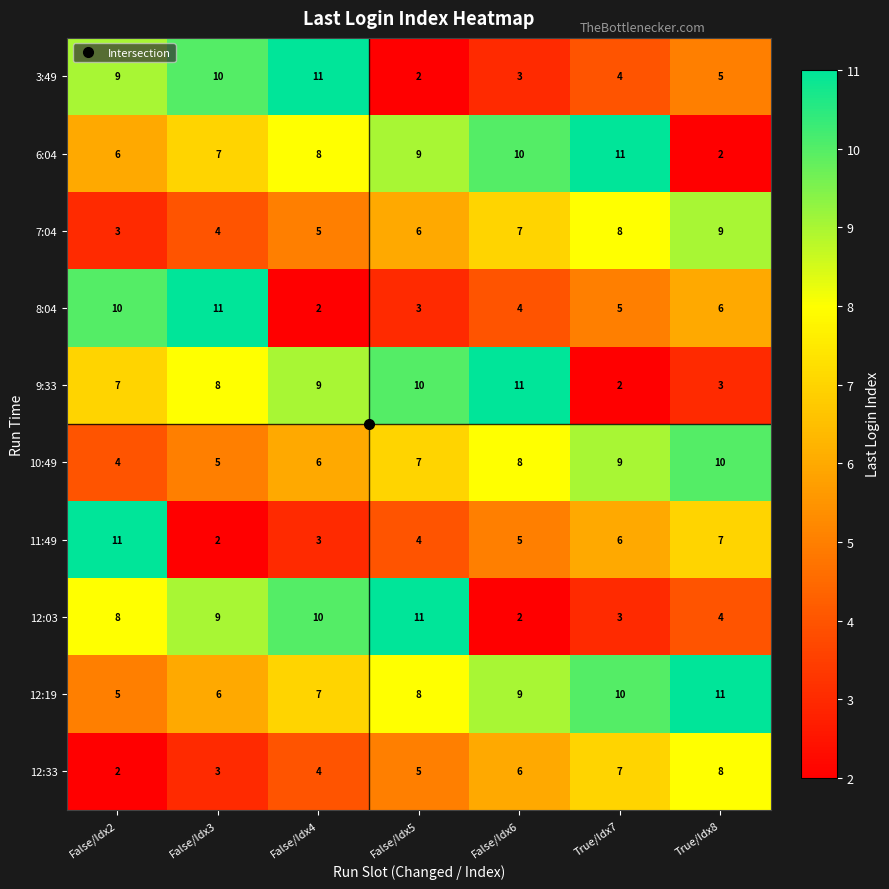

What is the difference between the highest and lowest values at False/Idx2?

9